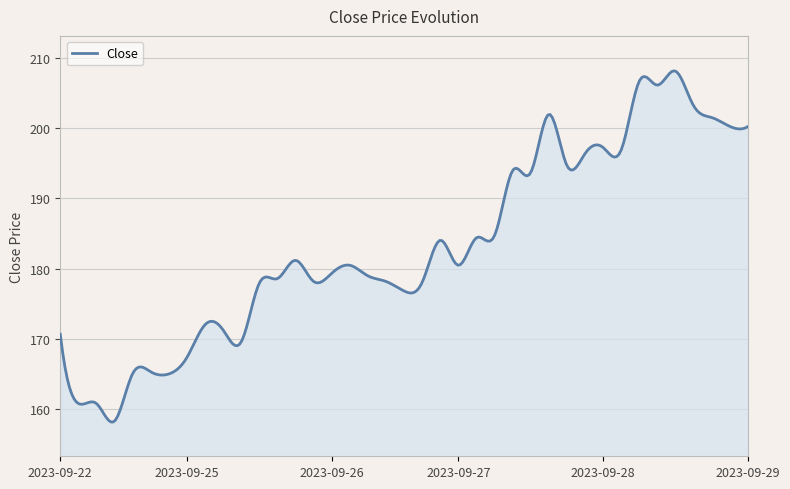

What is the difference between the maximum and minimum values?

49.9